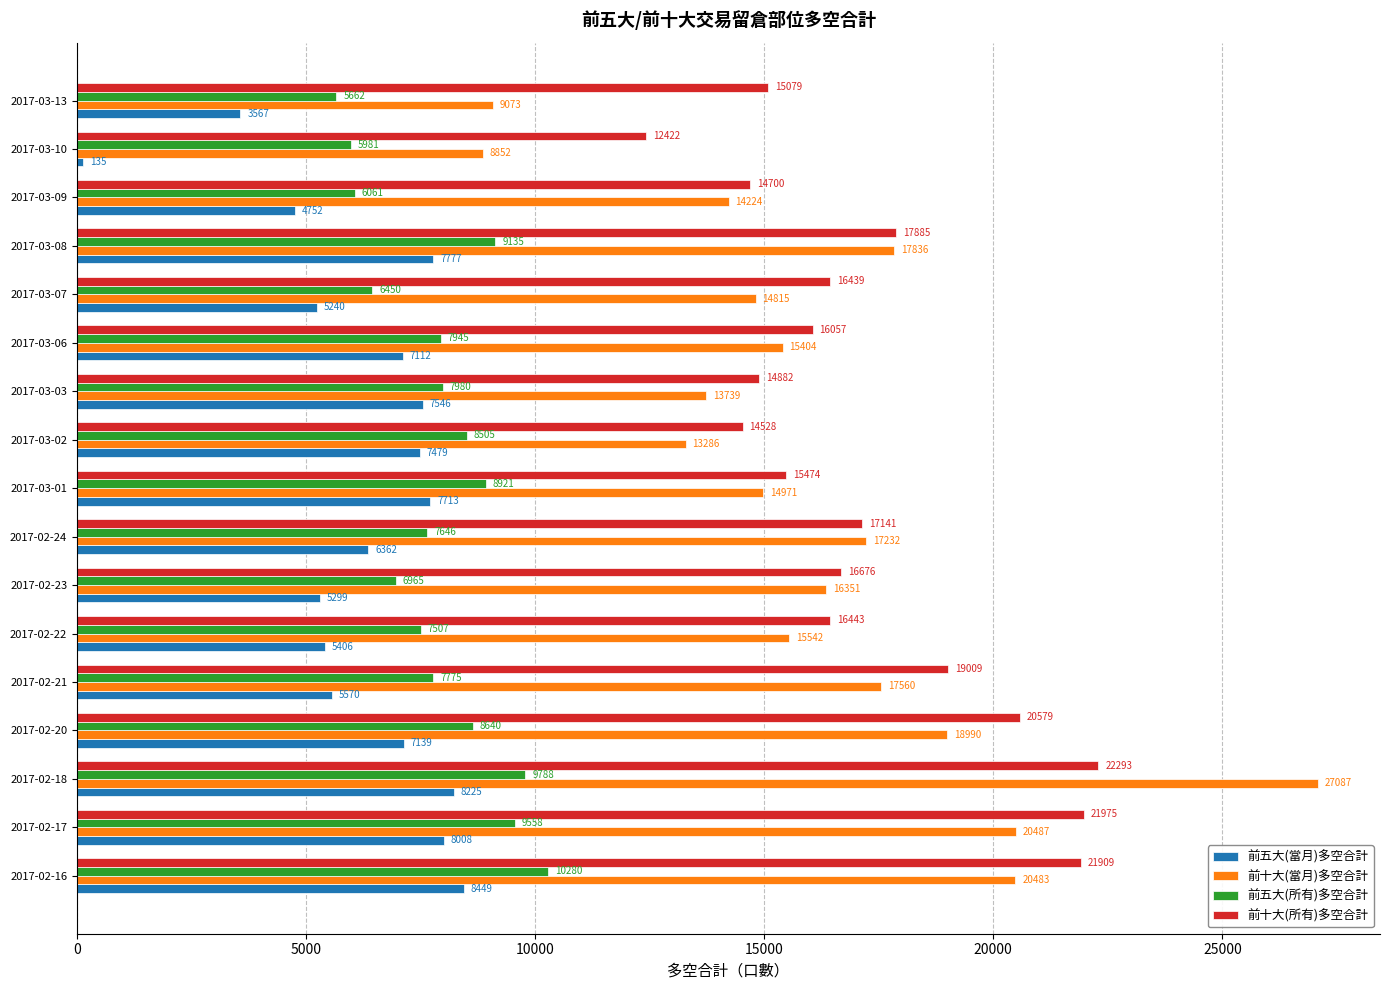

What is the minimum value for 前五大(當月)多空合計?

135